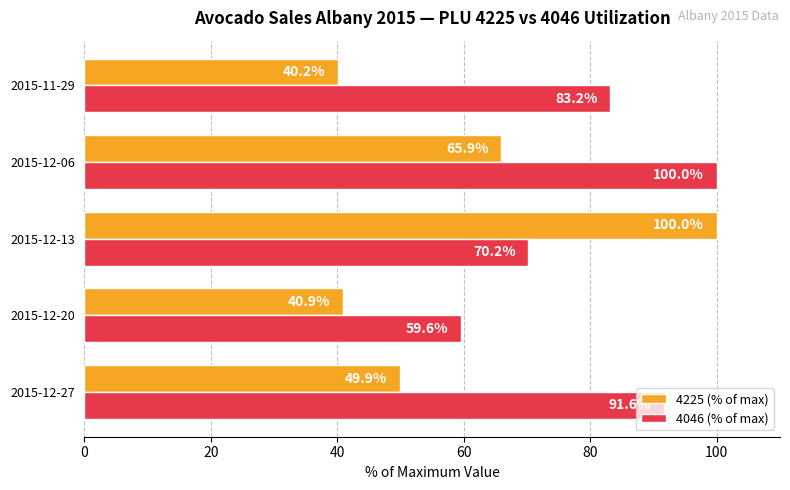

At which category does the chart reach its minimum across all series?

2015-11-29